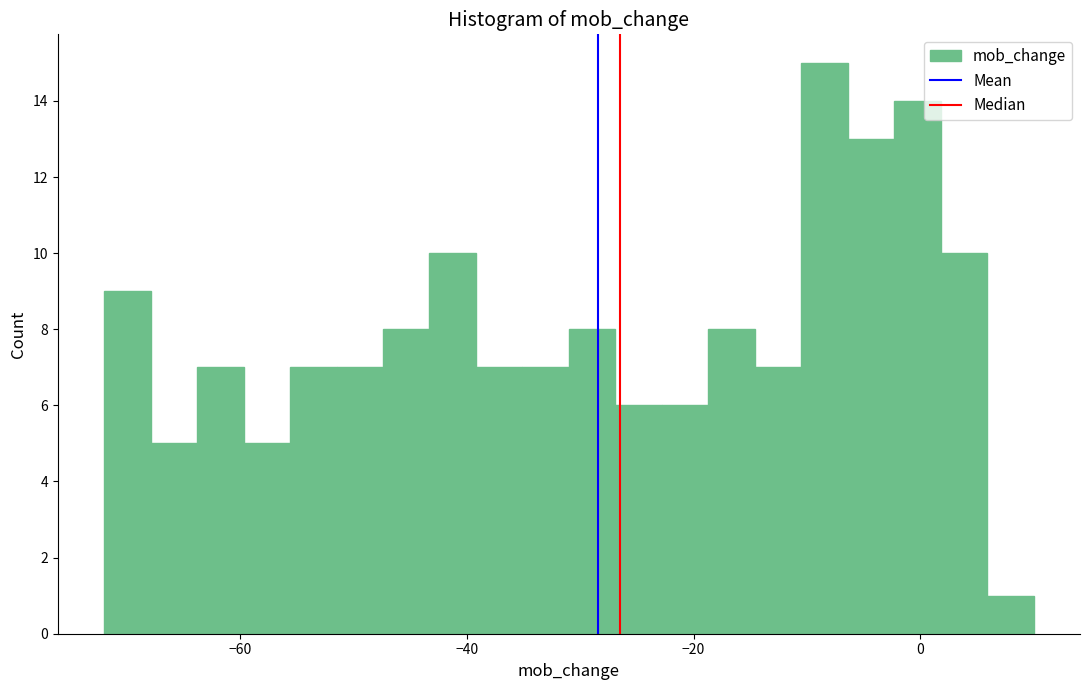

Around what value on the x-axis is the tallest bar? Give the approximate position of its centre, as read against the axis.

-8